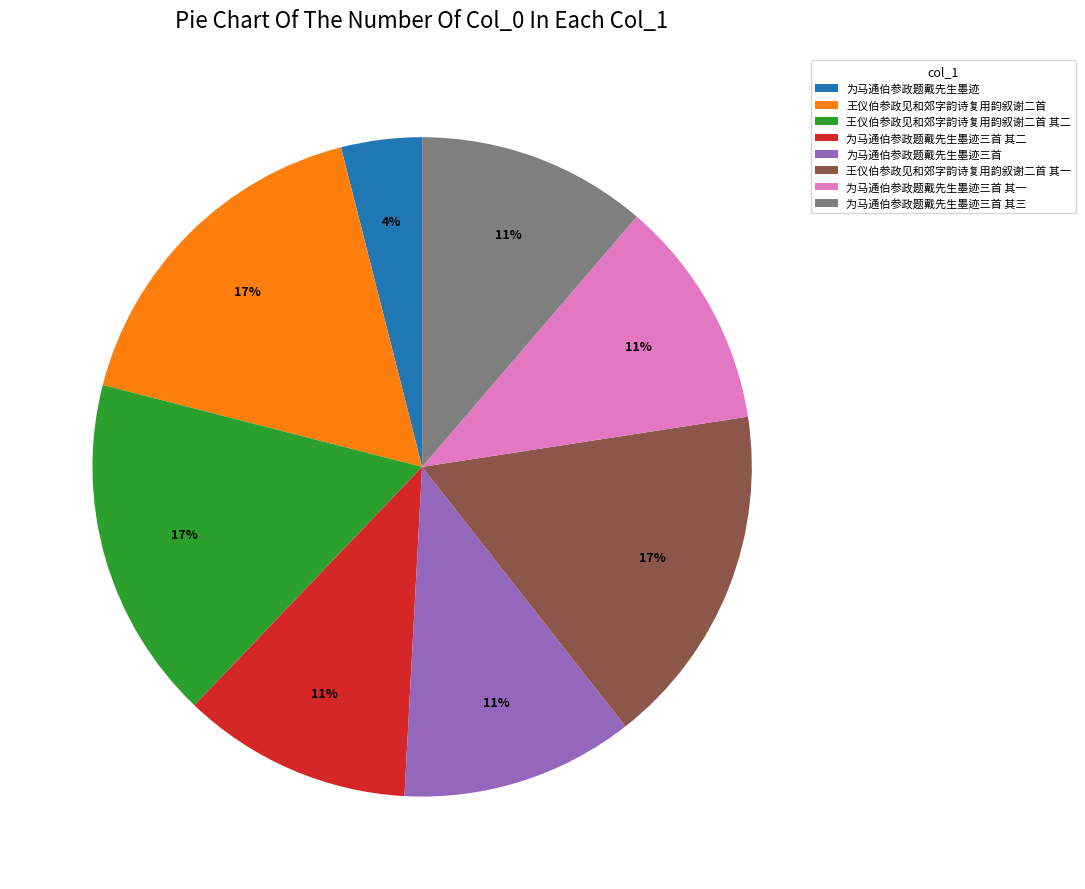

Which slice is the smallest?

为马通伯参政题戴先生墨迹